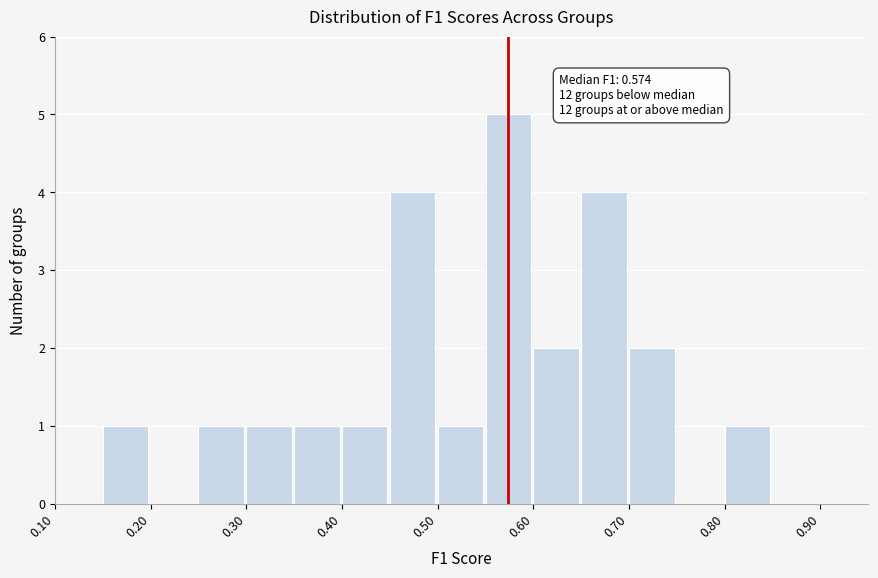

Which range on the x-axis has the tallest bar?

0.55 to 0.60